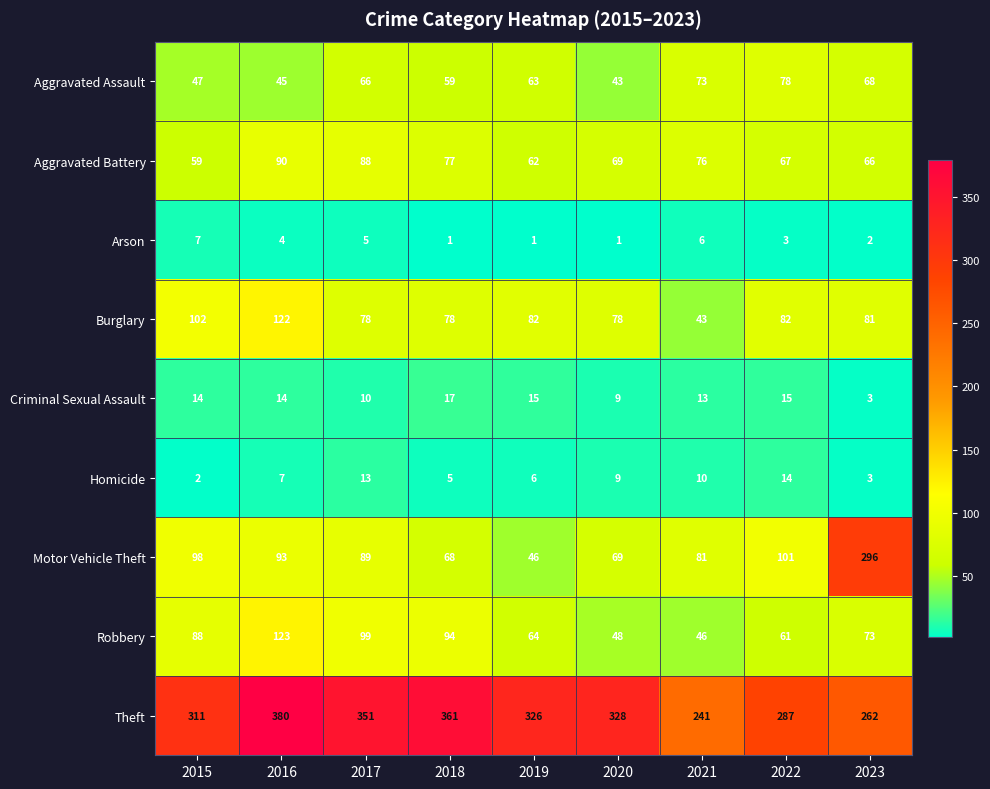

Which series has the largest range (max minus min)?

Motor Vehicle Theft